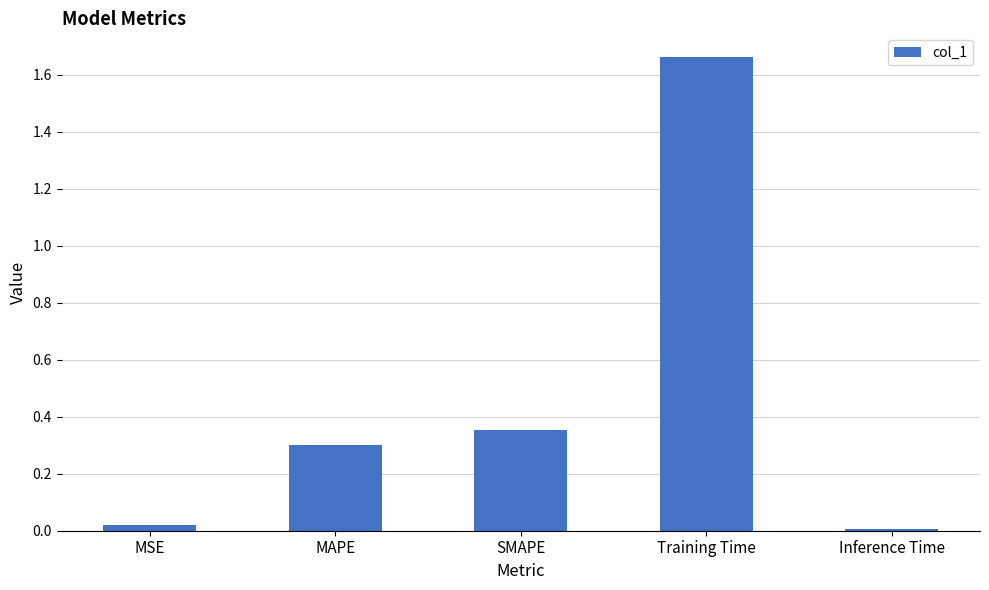

What is the label of the 4th bar from the right?

MAPE